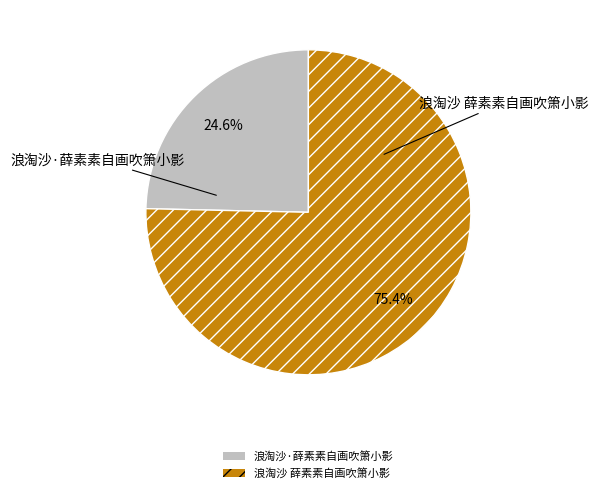

To the nearest percent, what portion does 浪淘沙 薛素素自画吹箫小影 represent?

75%